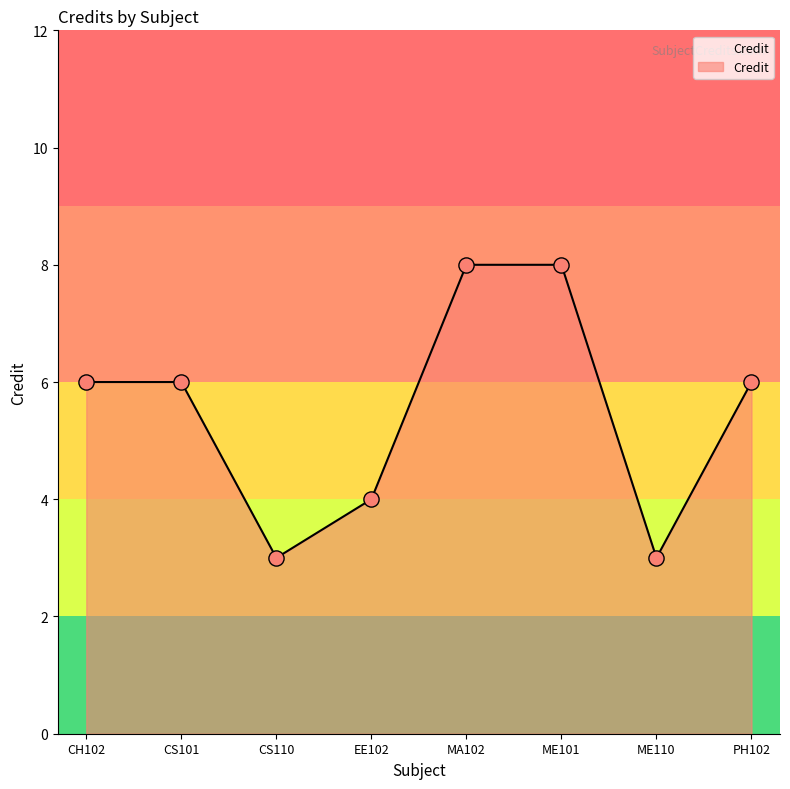

Which has a higher value, PH102 or CH102?

PH102